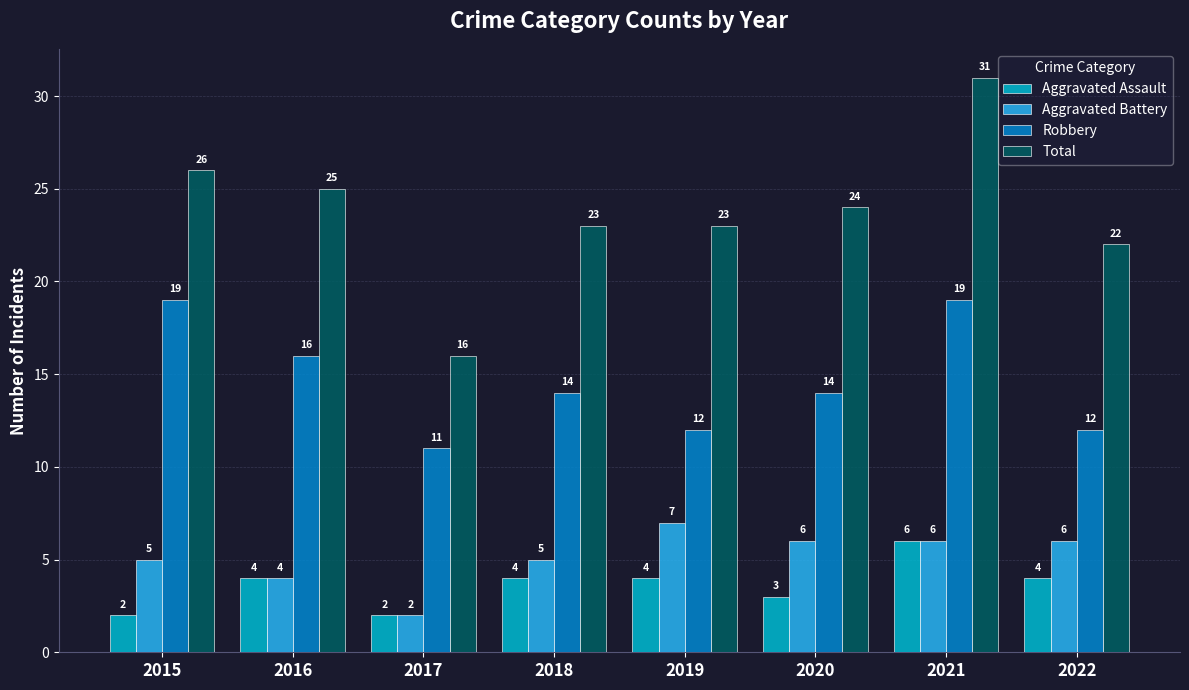

What is the approximate value of Aggravated Battery at 2020?

6